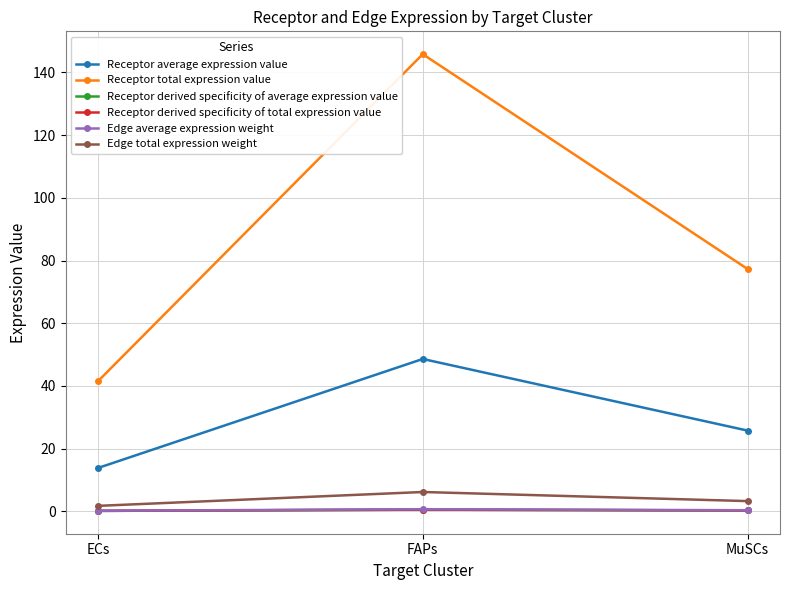

Which series changed the most between FAPs and MuSCs?

Receptor total expression value